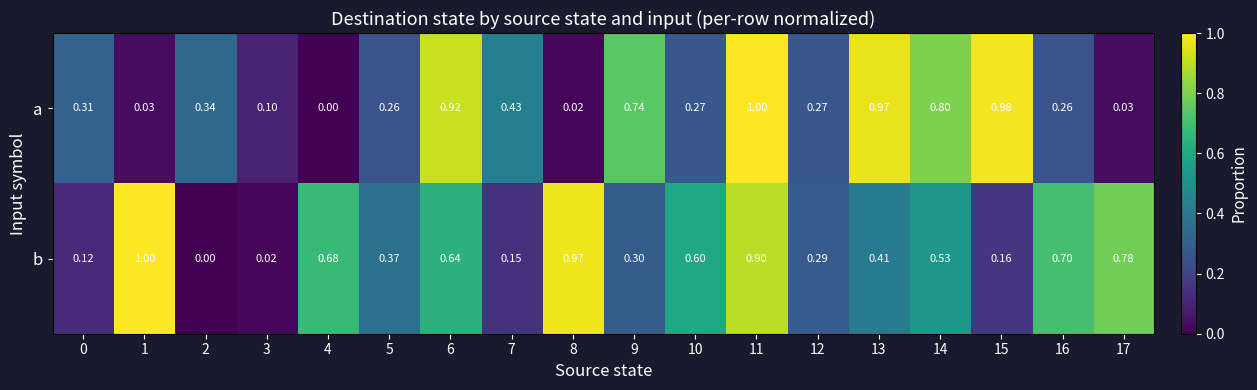

Which series changed the most between 2 and 10?

b